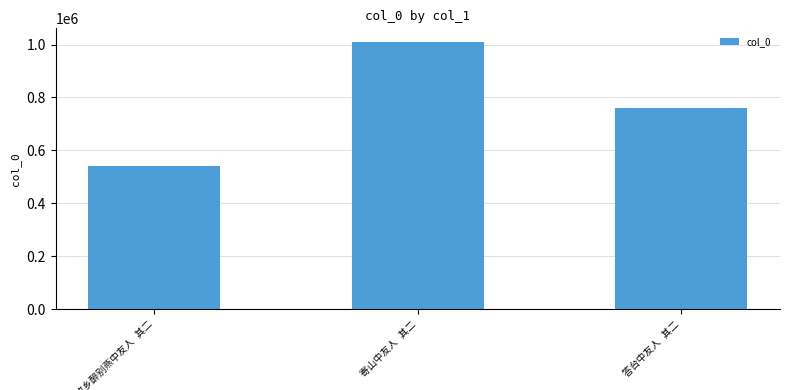

What is the value of the 1st bar from the left?

539723